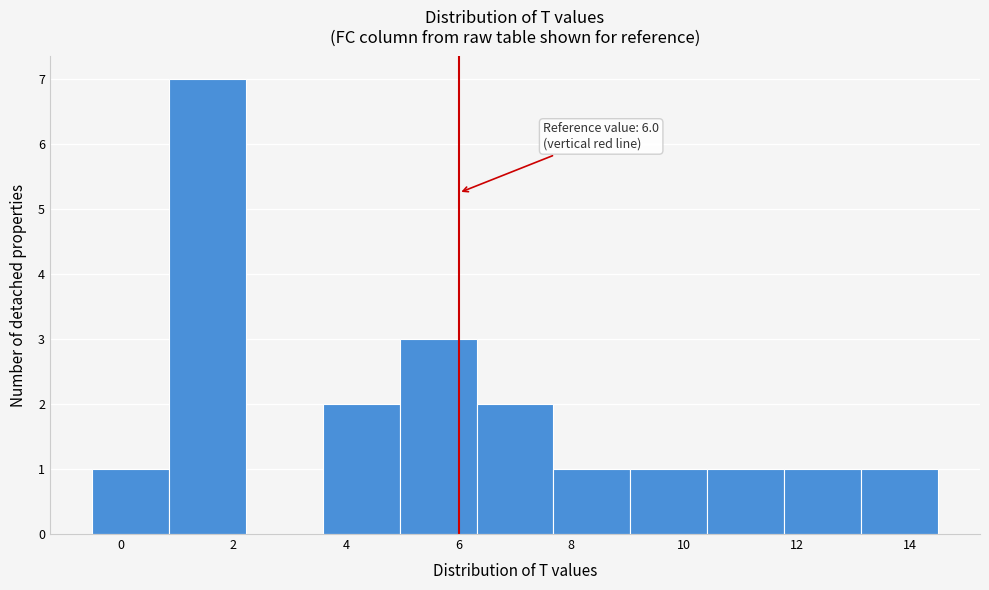

Which range on the x-axis has the tallest bar?

0.8 to 2.2